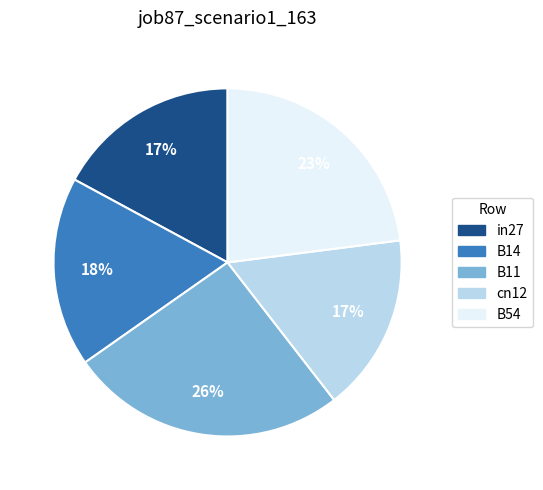

What percentage is the B11 slice, to the nearest percent?

26%